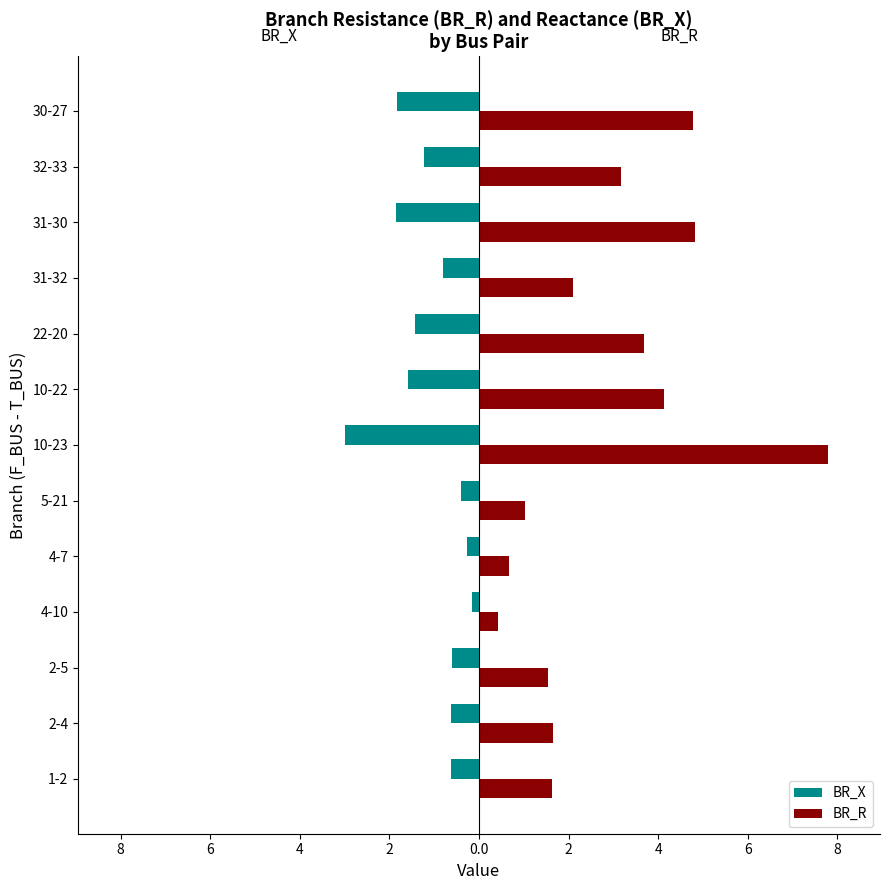

What are all the series names shown in the legend?

BR_X, BR_R